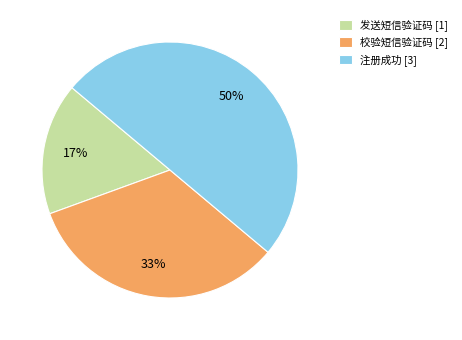

To the nearest percent, what is the combined percentage of 校验短信验证码 [2] and 注册成功 [3]?

83%